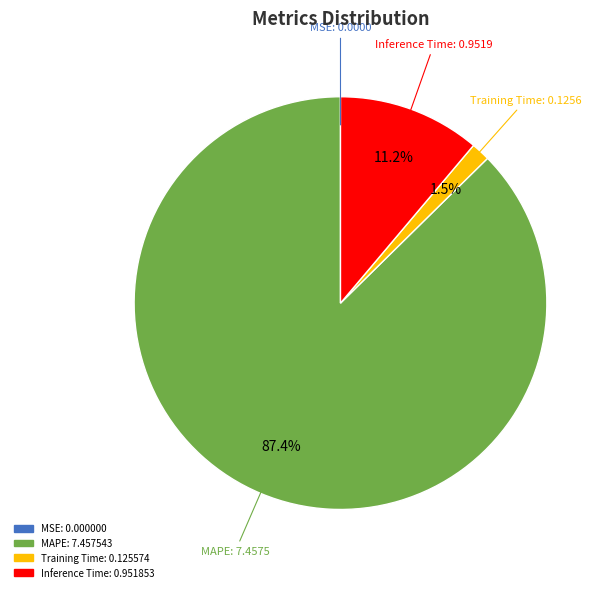

Is there any slice that represents more than half of the pie?

Yes